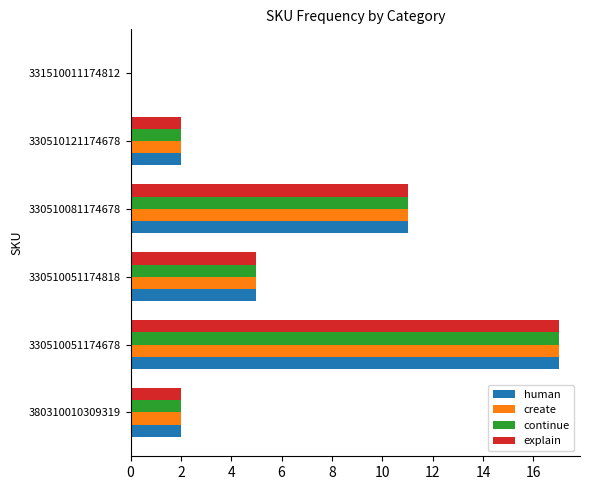

The value of continue at 330510051174818 is 7. True or false?

False